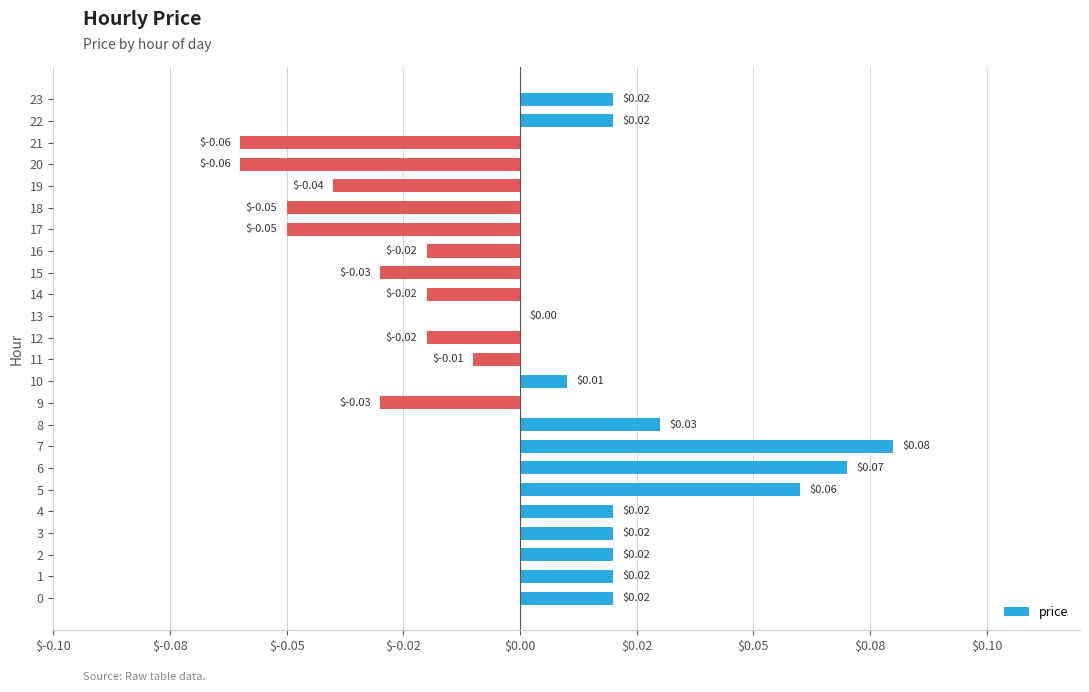

What is the difference between the maximum and minimum values?

0.1